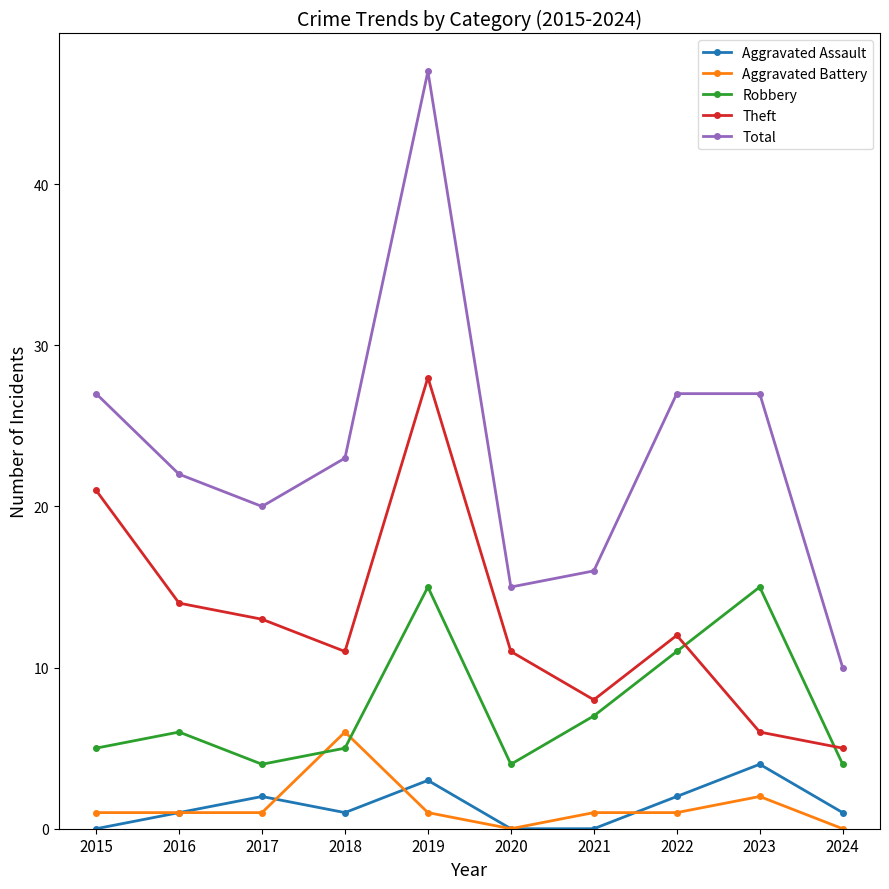

True or false: Total has a value of 22 at 2016.

True